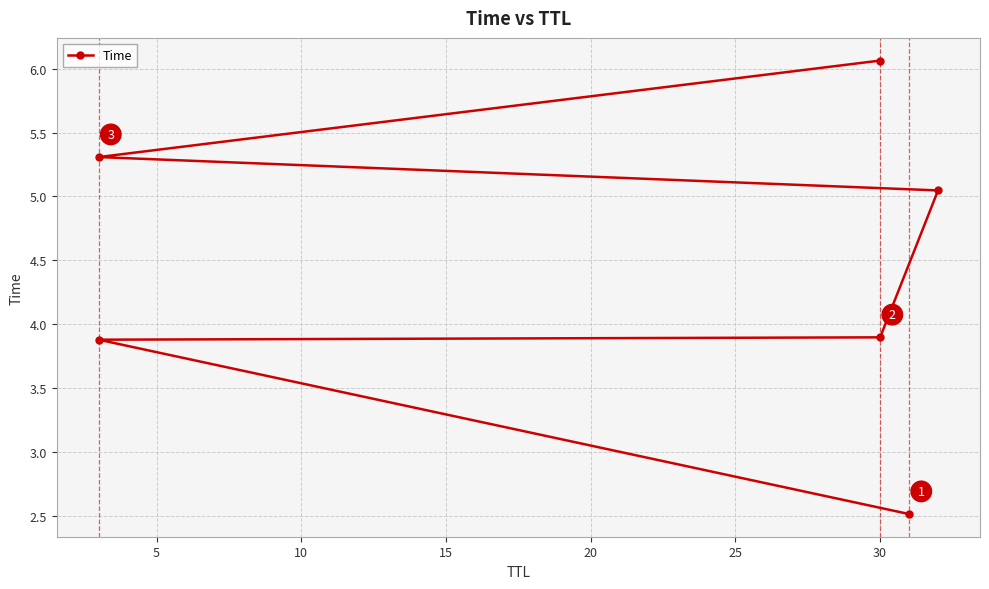

What is the greatest value displayed?

6.1